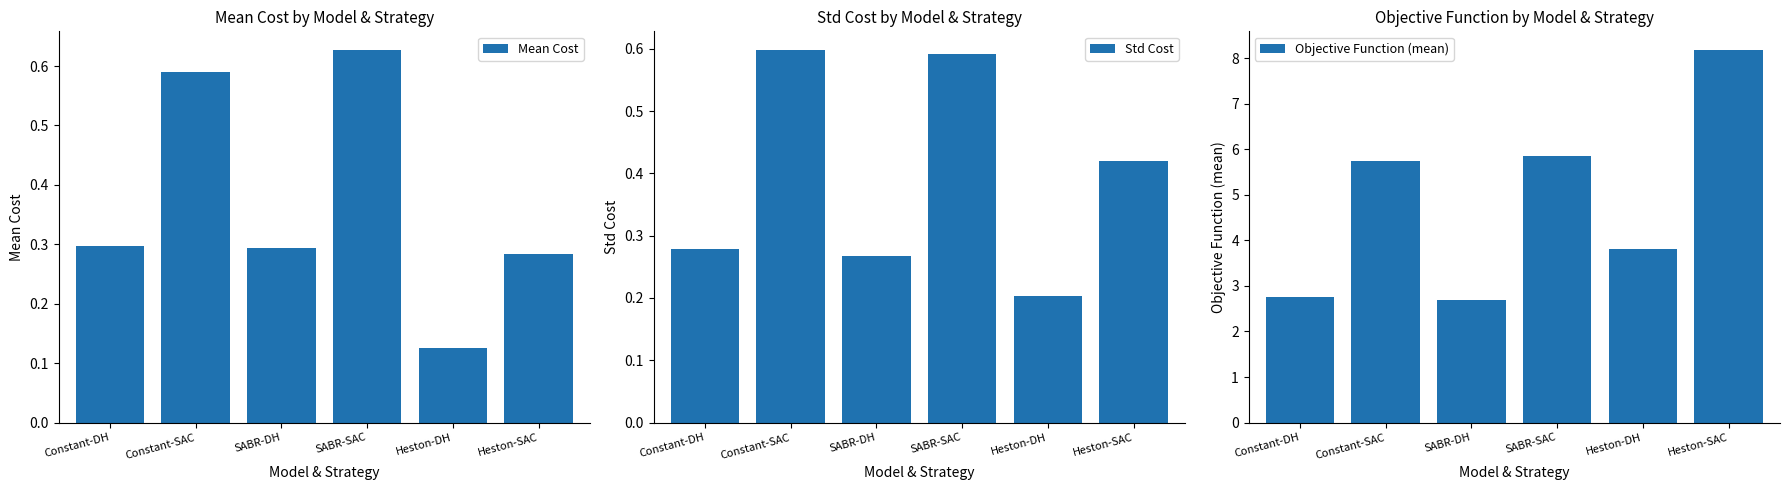

Reading left to right, what are all the values shown in this chart?

Mean Cost: Constant-DH=0.3	Constant-SAC=0.6	SABR-DH=0.3	SABR-SAC=0.6	Heston-DH=0.1	Heston-SAC=0.3
Std Cost: Constant-DH=0.3	Constant-SAC=0.6	SABR-DH=0.3	SABR-SAC=0.6	Heston-DH=0.2	Heston-SAC=0.4
Objective Function (mean): Constant-DH=2.7	Constant-SAC=5.7	SABR-DH=2.7	SABR-SAC=5.8	Heston-DH=3.8	Heston-SAC=8.2